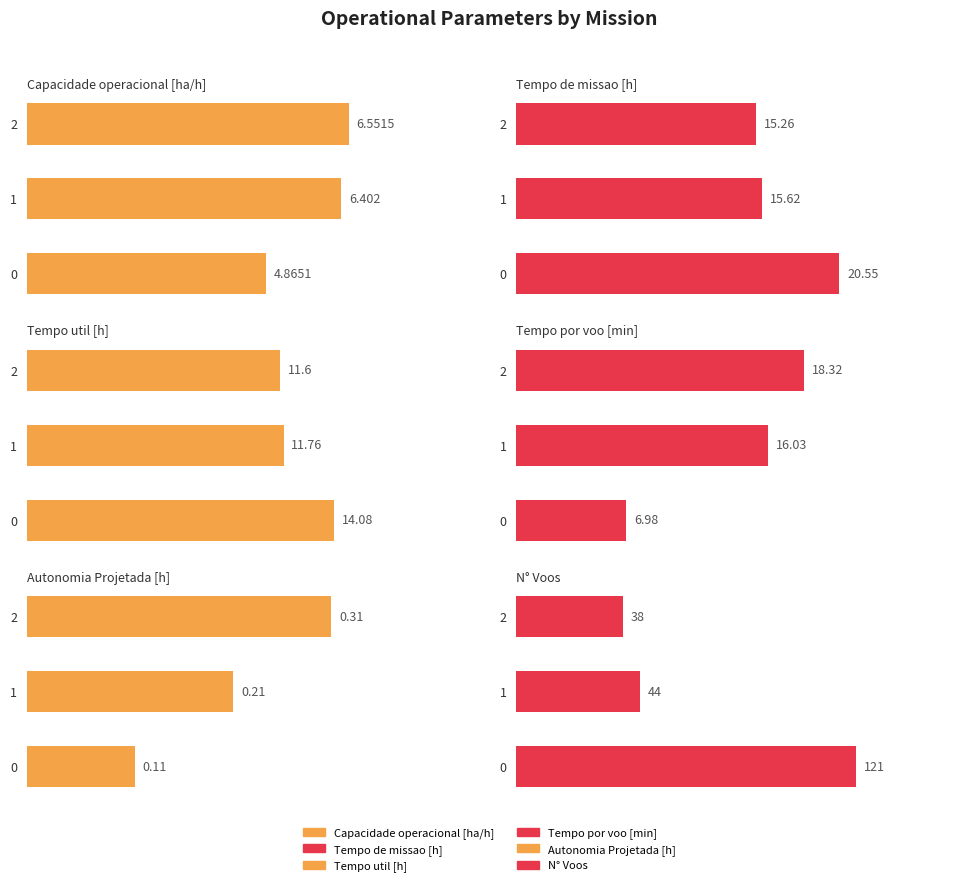

How many bars are there in each group?

6